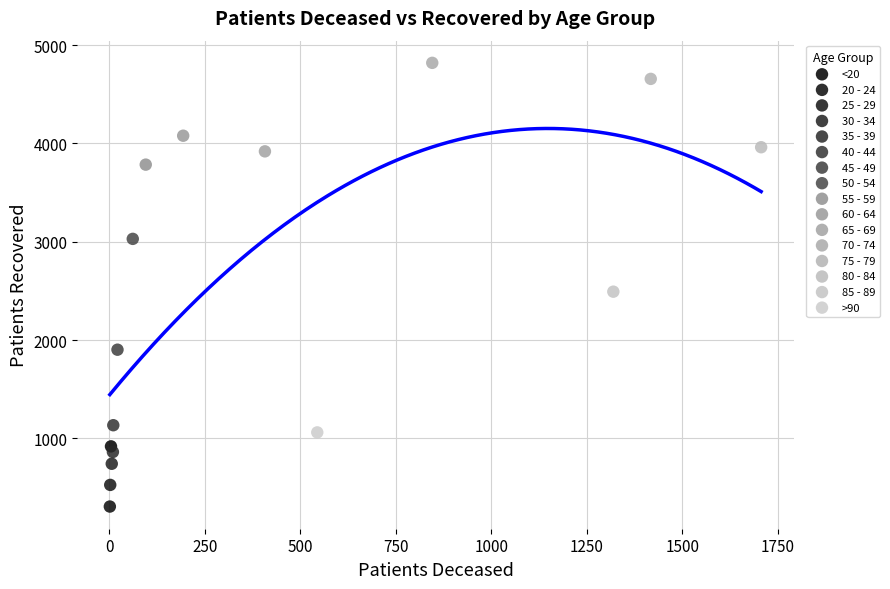

What are all the series names shown in the legend?

<20, 20 - 24, 25 - 29, 30 - 34, 35 - 39, 40 - 44, 45 - 49, 50 - 54, 55 - 59, 60 - 64, 65 - 69, 70 - 74, 75 - 79, 80 - 84, 85 - 89, >90